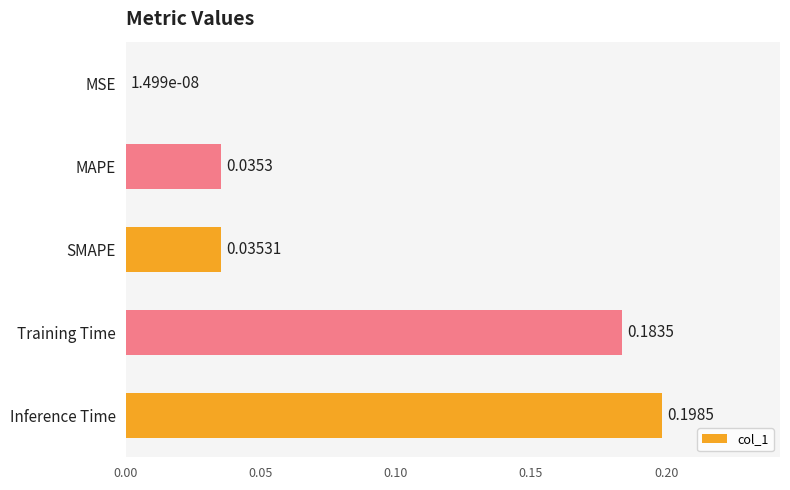

What is the sum of all values?

0.5